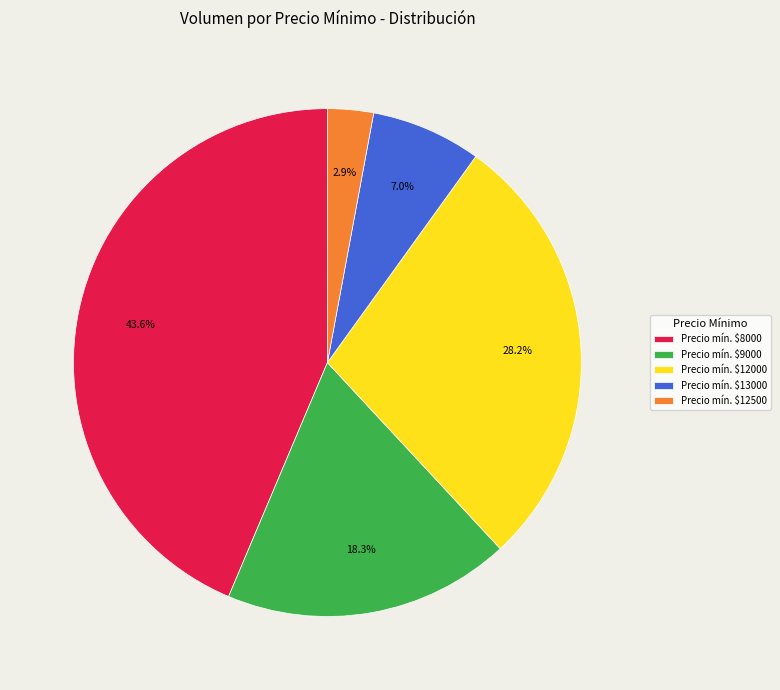

Does any single category account for the majority?

No